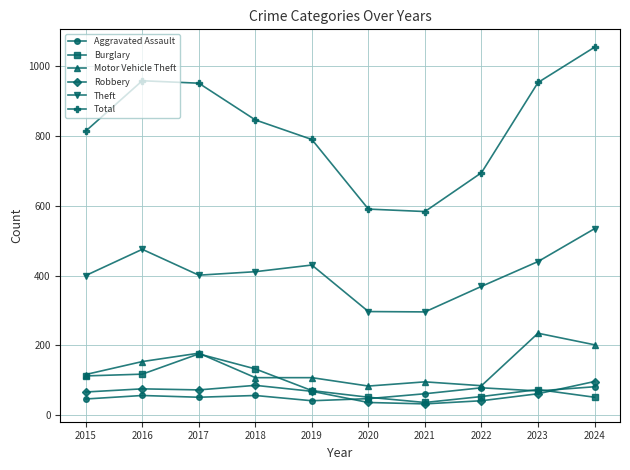

Which series has the largest total across all categories?

Total